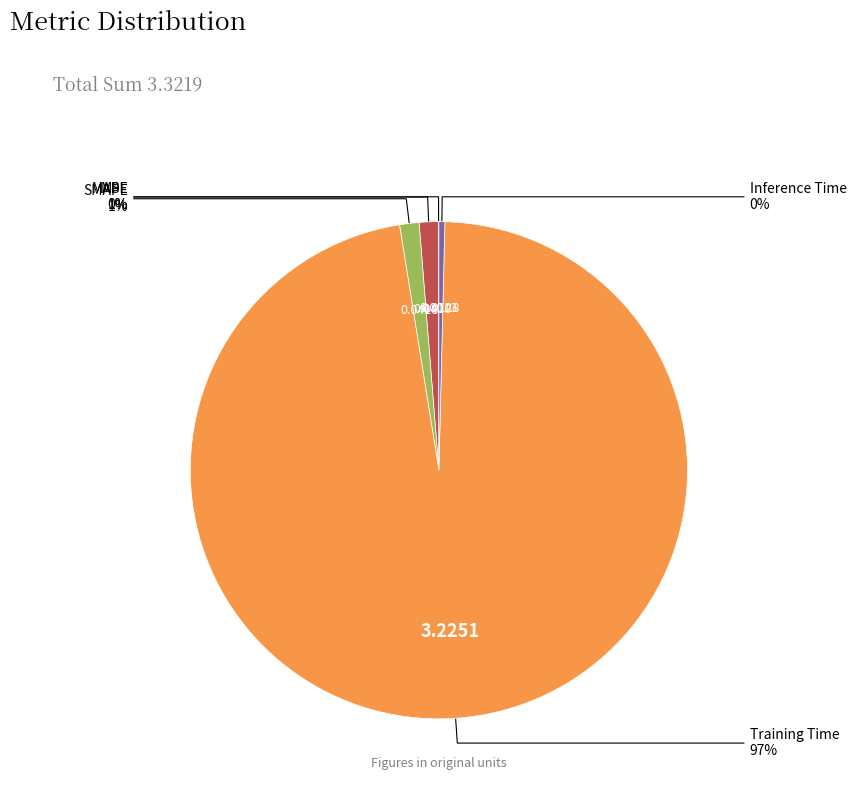

Is there a majority slice in this chart?

Yes